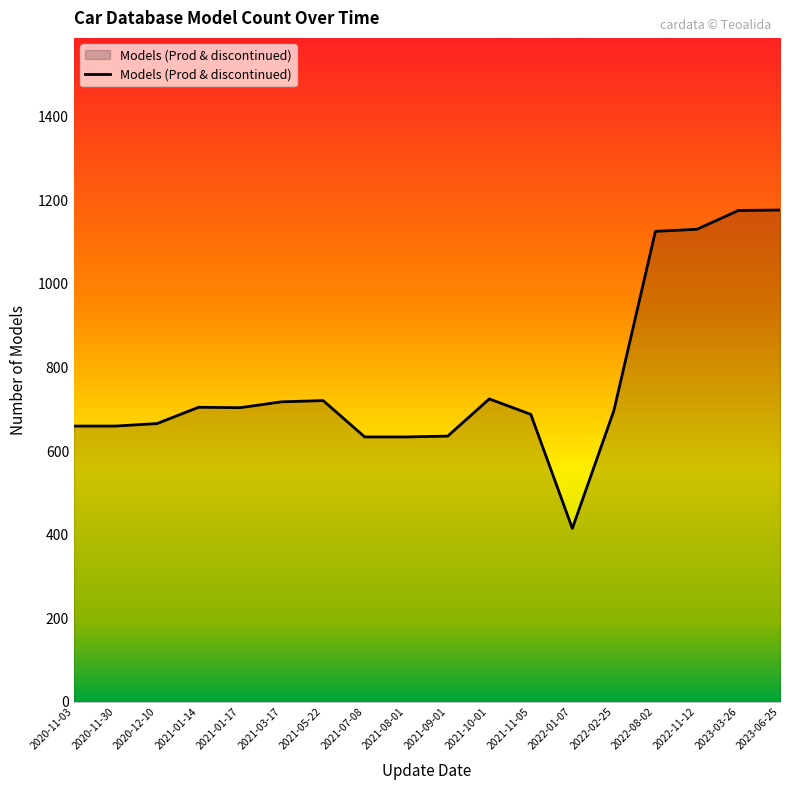

Between 2022-02-25 and 2021-10-01, which is larger?

2021-10-01